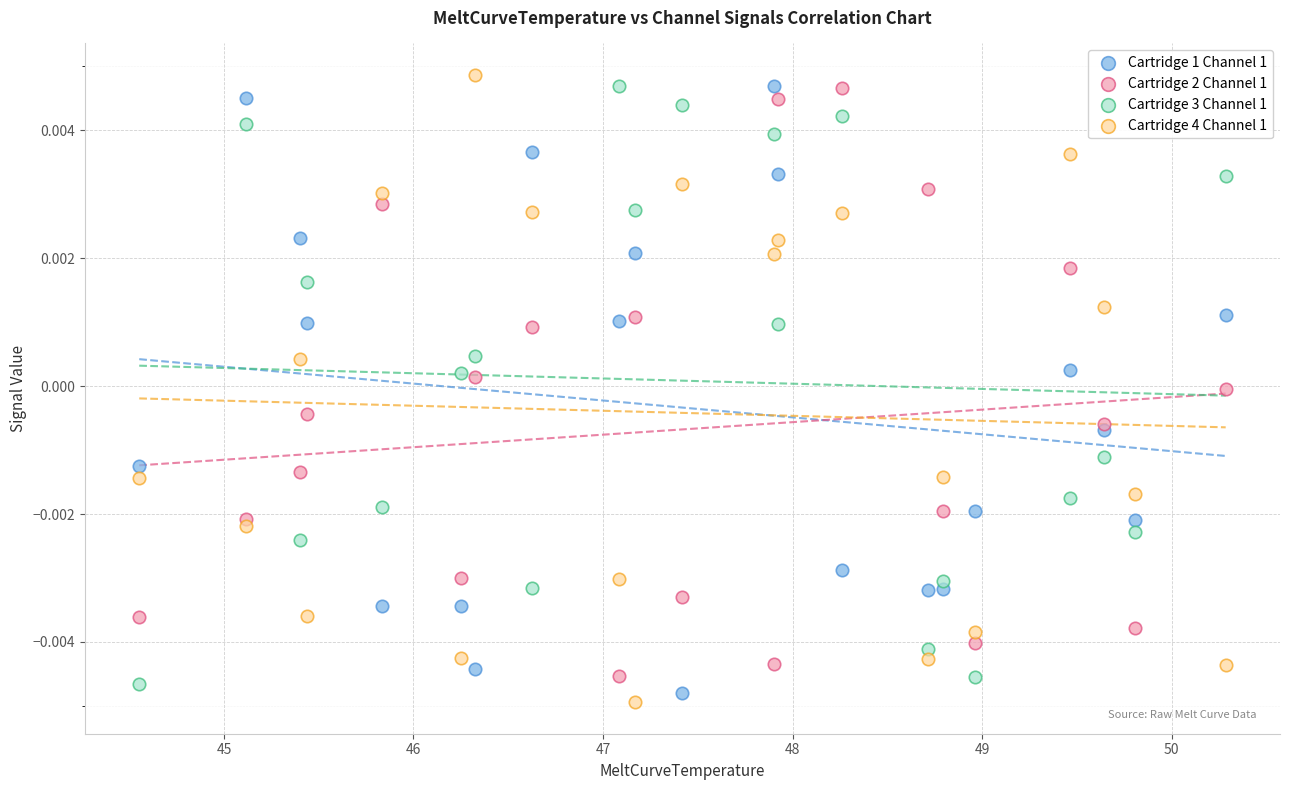

Which series reaches the minimum Y coordinate?

Cartridge 4 Channel 1